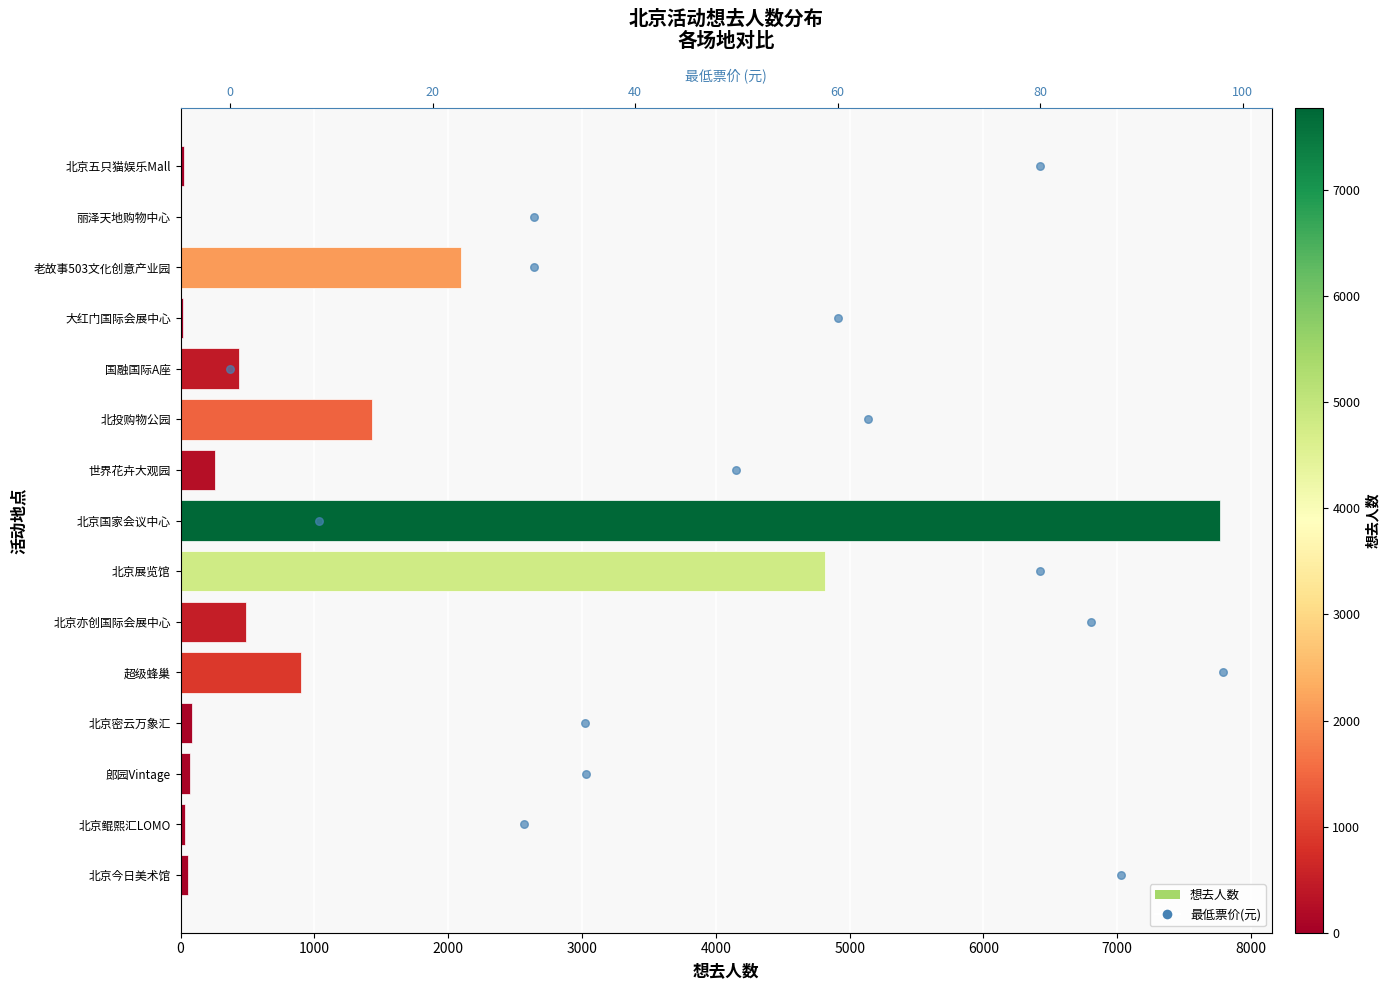

Which series contains the highest Y value?

想去人数